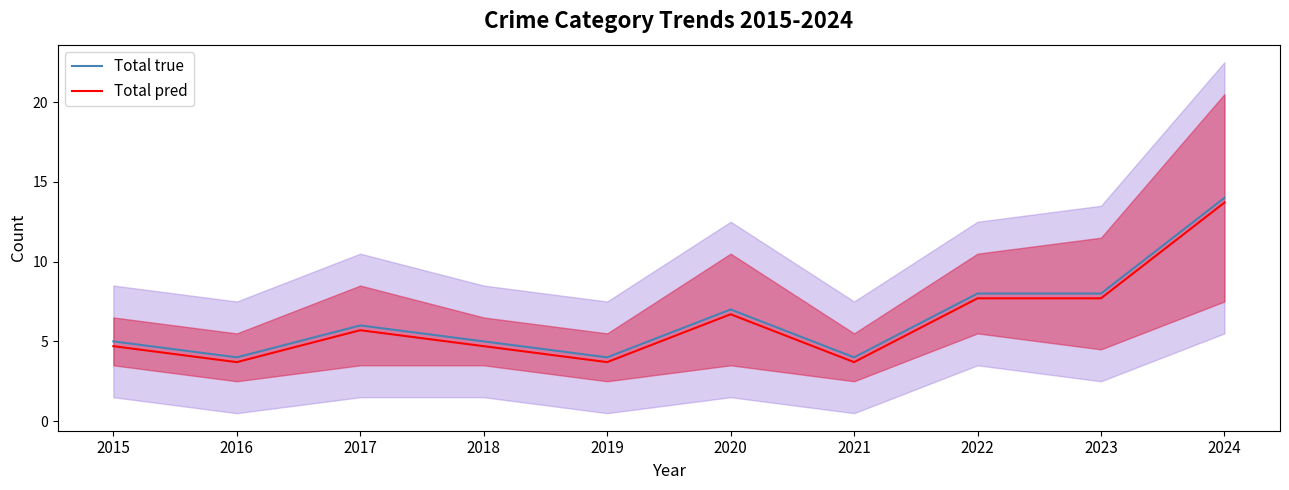

At which category is the sum across all series the highest?

2024